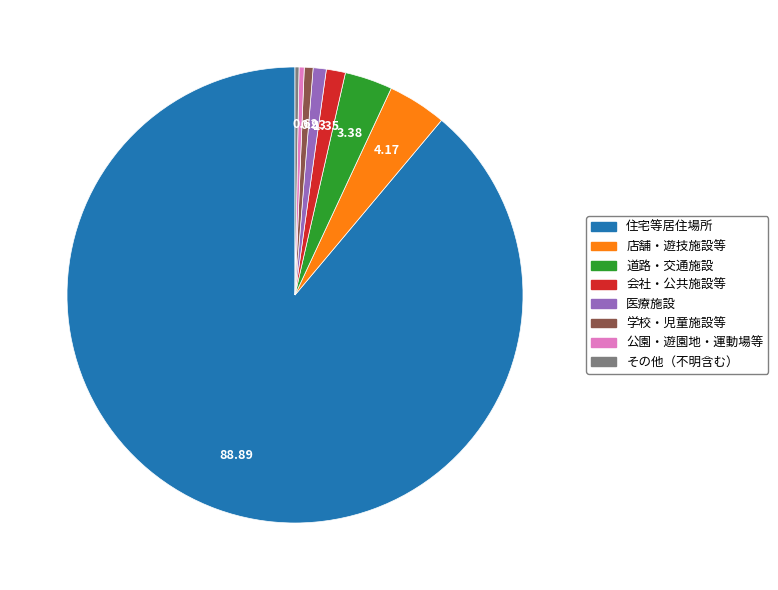

How many slices are in this pie chart?

8